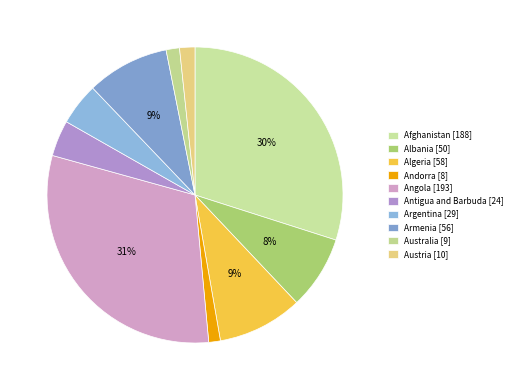

To the nearest percent, what percentage of the pie is Argentina?

5%